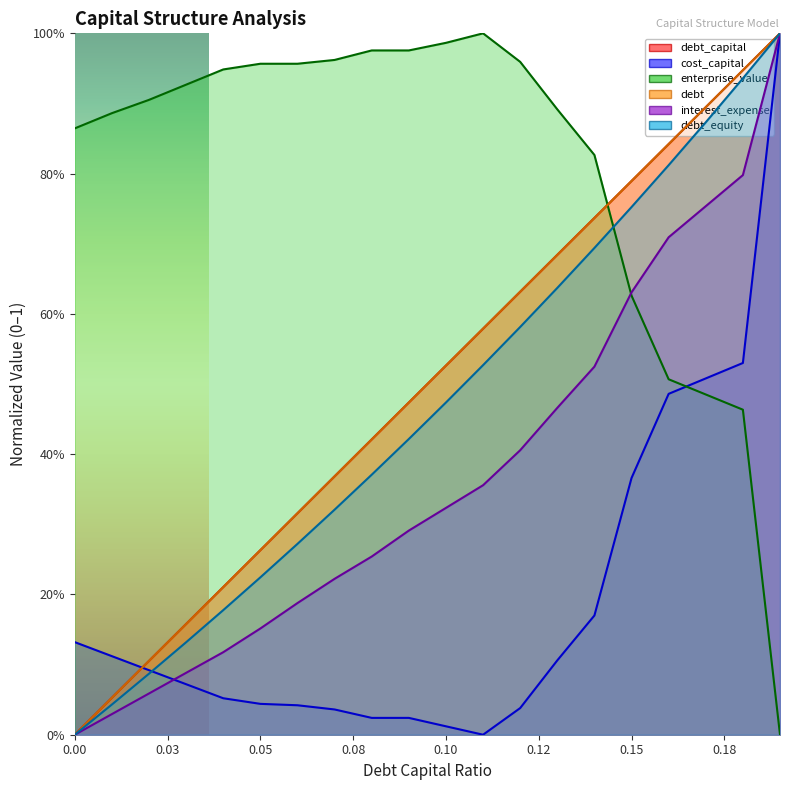

Where do debt and cost_capital first cross each other?

0.01 and 0.02